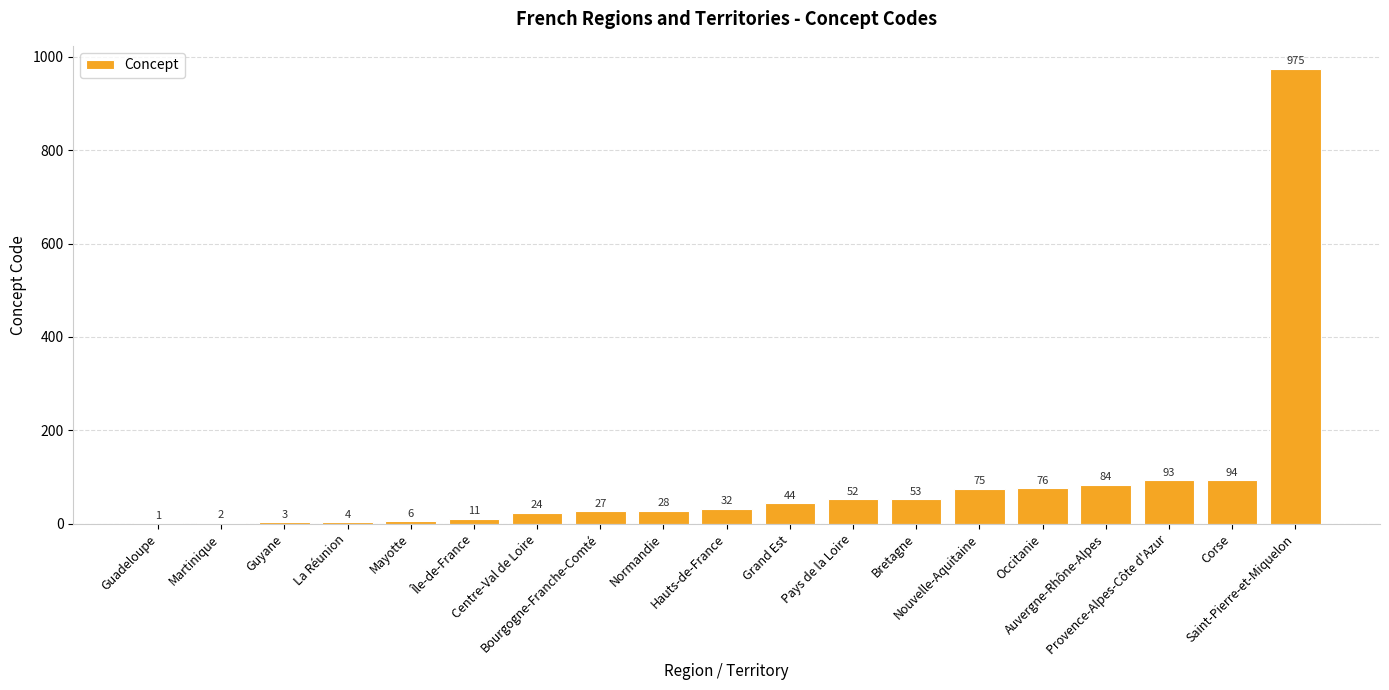

What is the greatest value displayed?

975